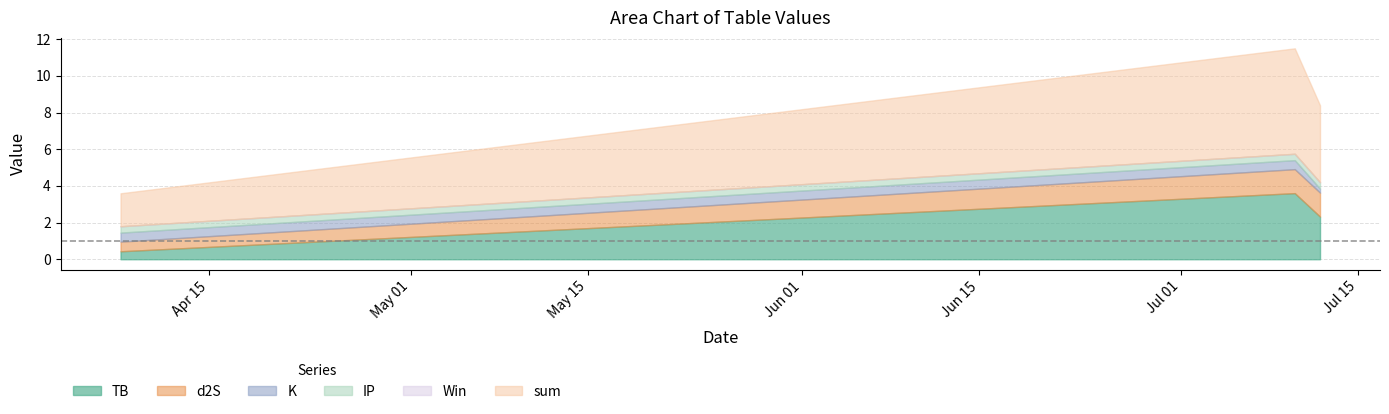

Which series has the largest range (max minus min)?

sum